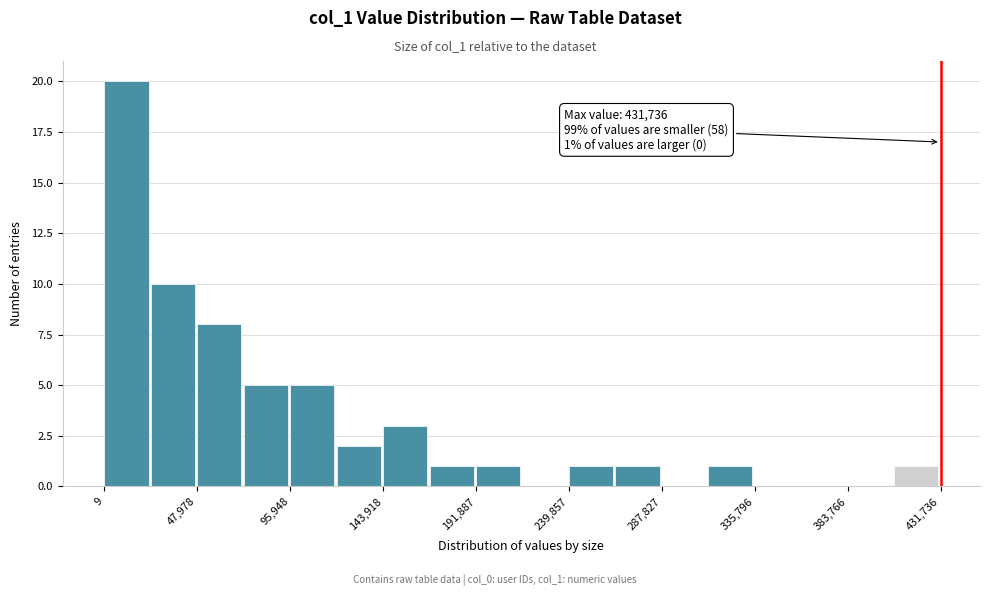

Over which range of the x-axis is the bar tallest?

0 to 25000